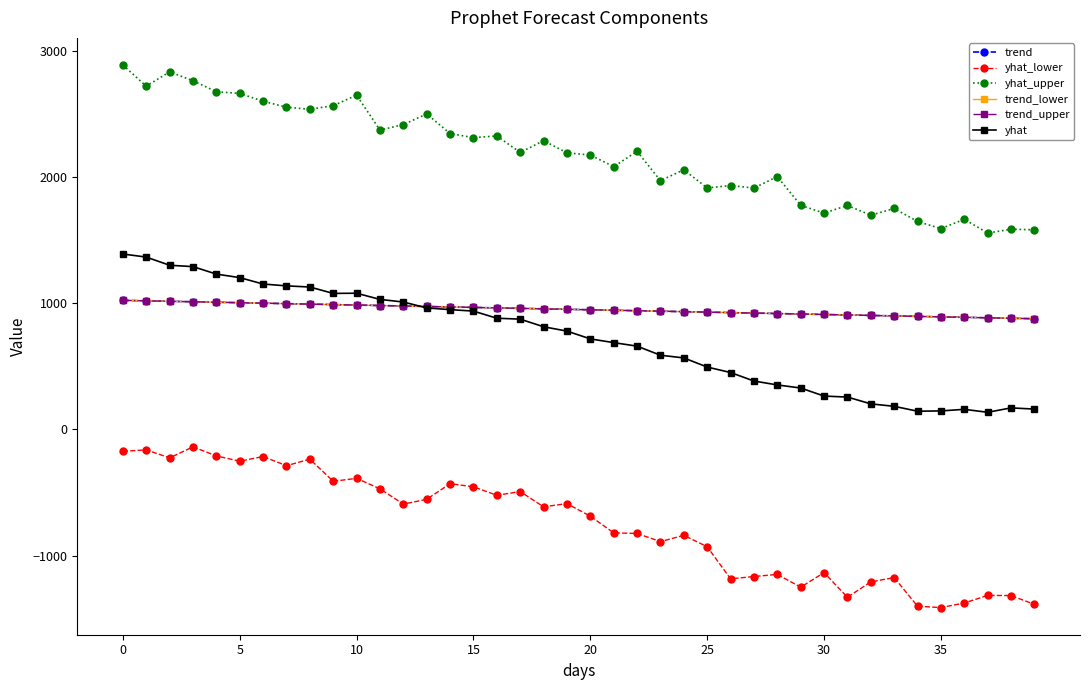

Reading right to left, extract all data points from this chart.

trend: 878.2	882.0	885.7	889.4	893.2	896.9	900.7	904.4	908.1	911.9	915.6	919.4	923.1	926.8	930.6	934.3	938.0	941.8	945.5	949.3	953.0	956.7	960.5	964.2	968.0	971.7	975.4	979.2	982.9	986.6	990.4	994.1	997.9	1001.6	1005.3	1009.1	1012.8	1016.6	1020.3	1024.0
yhat_lower: -1387.2	-1317.2	-1315.9	-1376.0	-1412.6	-1401.7	-1174.6	-1208.7	-1330.5	-1135.3	-1250.6	-1149.5	-1166.2	-1184.7	-929.9	-839.5	-889.1	-824.9	-819.9	-687.7	-587.9	-613.3	-492.3	-522.2	-454.4	-429.9	-554.0	-591.9	-470.8	-387.8	-410.9	-235.7	-287.3	-214.4	-251.8	-209.5	-138.3	-225.2	-161.8	-173.5
yhat_upper: 1583.5	1588.0	1557.9	1666.8	1592.9	1649.5	1752.4	1699.3	1776.6	1715.9	1777.9	2005.5	1914.7	1934.5	1915.5	2059.5	1973.6	2206.0	2084.2	2176.5	2193.6	2290.8	2196.7	2328.1	2314.2	2347.0	2502.6	2417.6	2374.3	2651.4	2567.8	2539.5	2556.0	2602.8	2665.2	2678.6	2765.5	2835.9	2722.6	2890.3
trend_lower: 878.2	882.0	885.7	889.4	893.2	896.9	900.7	904.4	908.1	911.9	915.6	919.4	923.1	926.8	930.6	934.3	938.0	941.8	945.5	949.3	953.0	956.7	960.5	964.2	968.0	971.7	975.4	979.2	982.9	986.6	990.4	994.1	997.9	1001.6	1005.3	1009.1	1012.8	1016.6	1020.3	1024.0
trend_upper: 878.2	882.0	885.7	889.4	893.2	896.9	900.7	904.4	908.1	911.9	915.6	919.4	923.1	926.8	930.6	934.3	938.0	941.8	945.5	949.3	953.0	956.7	960.5	964.2	968.0	971.7	975.4	979.2	982.9	986.6	990.4	994.1	997.9	1001.6	1005.3	1009.1	1012.8	1016.6	1020.3	1024.0
yhat: 161.7	171.2	136.3	159.7	147.1	144.9	183.6	203.1	257.0	264.9	328.7	353.2	384.2	451.6	495.0	567.5	588.8	660.9	688.7	718.3	780.2	814.5	875.0	882.2	938.7	950.3	964.0	1010.7	1031.5	1080.6	1079.0	1129.8	1138.9	1153.4	1204.3	1232.3	1291.5	1302.3	1367.2	1391.4